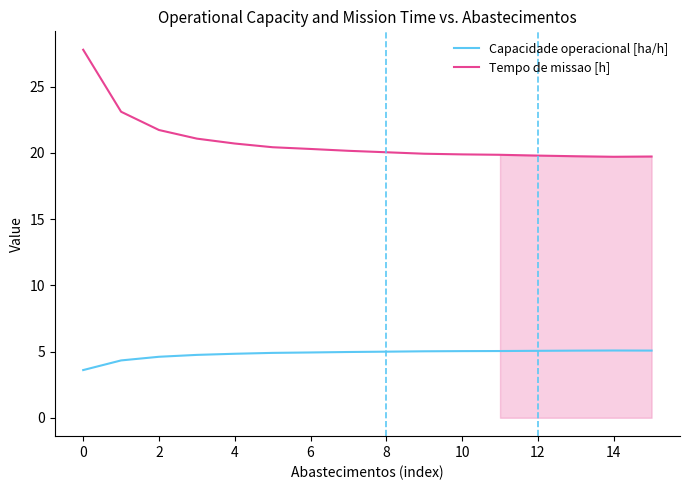

What is the sum of all Capacidade operacional [ha/h] values?

77.2